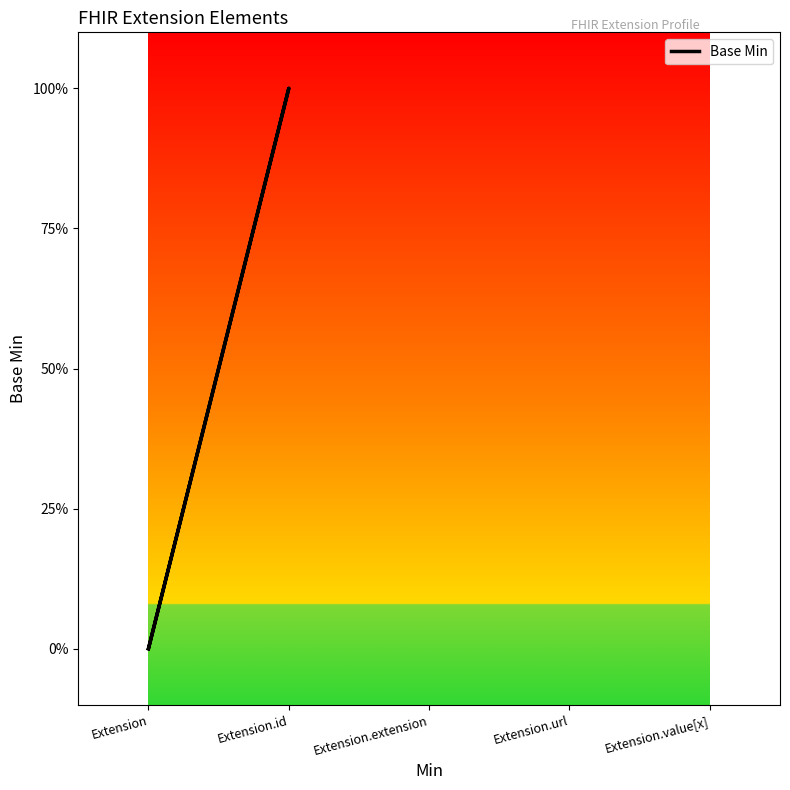

What is the label of the 3rd point from the left?

Extension